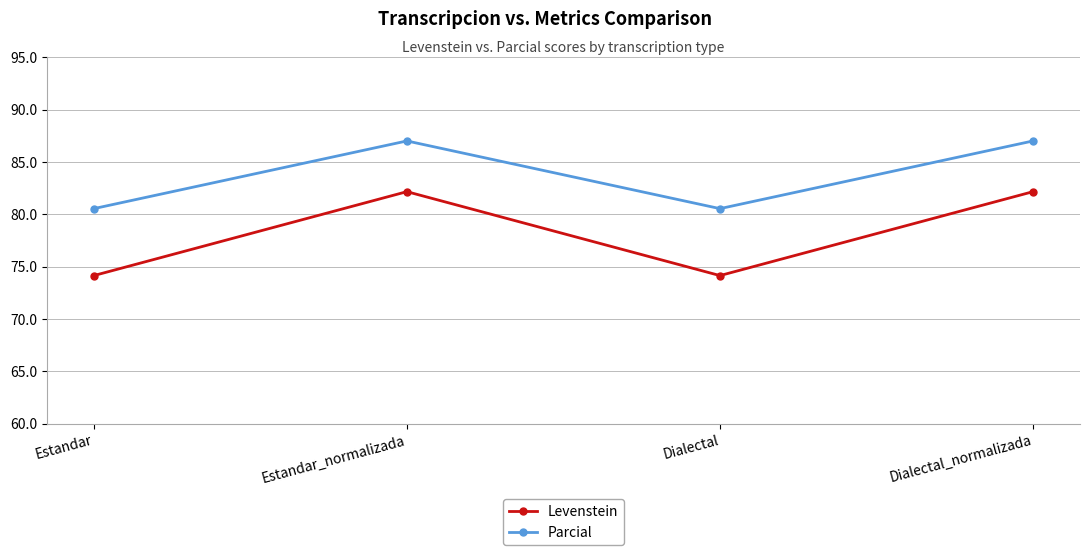

Reading left to right, extract all data points from this chart.

Levenstein: Estandar=74.1	Estandar_normalizada=82.2	Dialectal=74.1	Dialectal_normalizada=82.2
Parcial: Estandar=80.5	Estandar_normalizada=87.0	Dialectal=80.5	Dialectal_normalizada=87.0